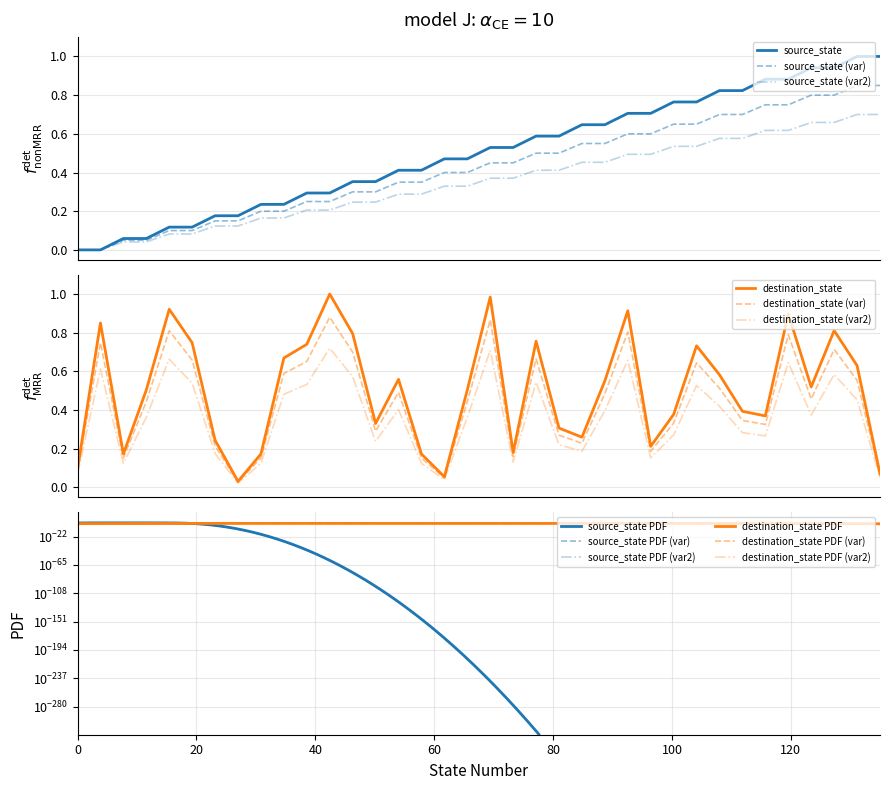

List the series in order of their peak value, lowest first.

destination_state, source_state